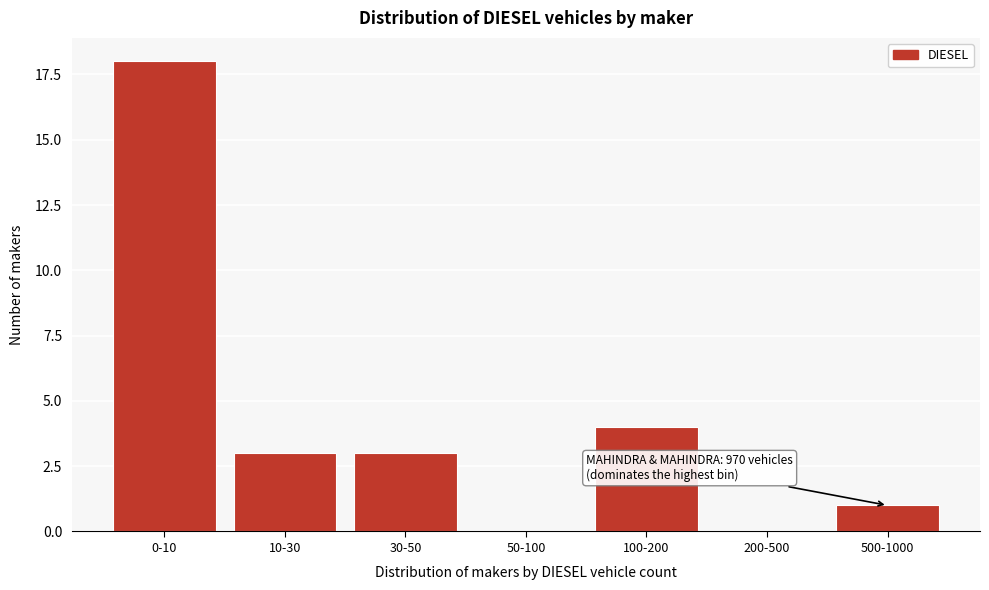

Reading right to left, what are all the values shown in this chart?

500-1000=1	200-500=0	100-200=4	50-100=0	30-50=3	10-30=3	0-10=18